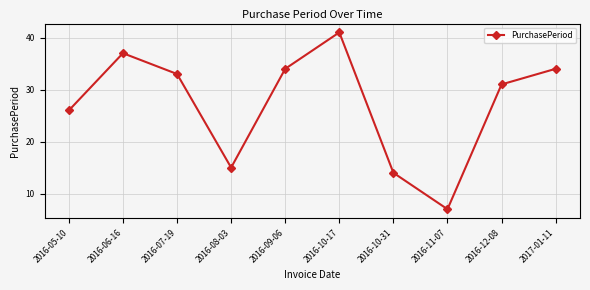

Between 2016-12-08 and 2016-07-19, which is larger?

2016-07-19